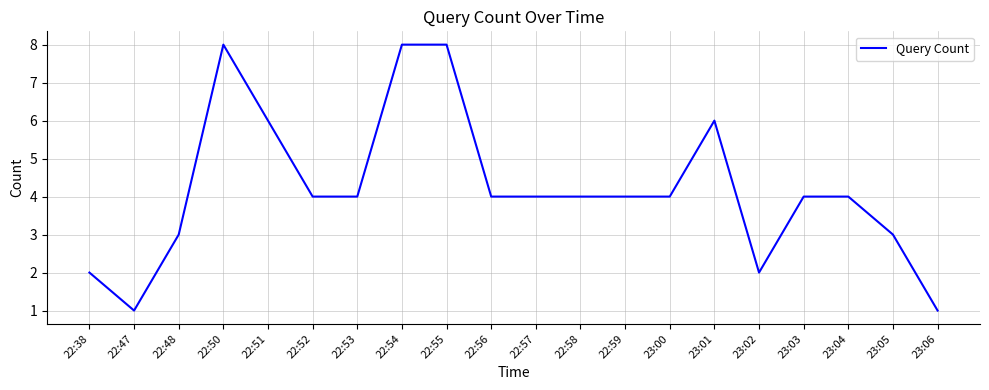

How many lines are shown in the chart?

1